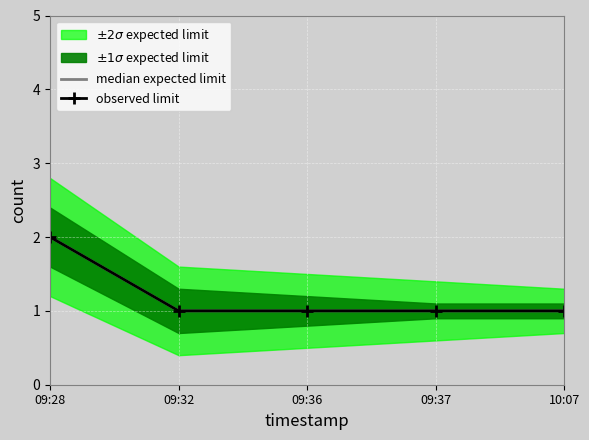

Is the value of observed limit at 09:36 greater than the value of median expected limit at 09:32?

No